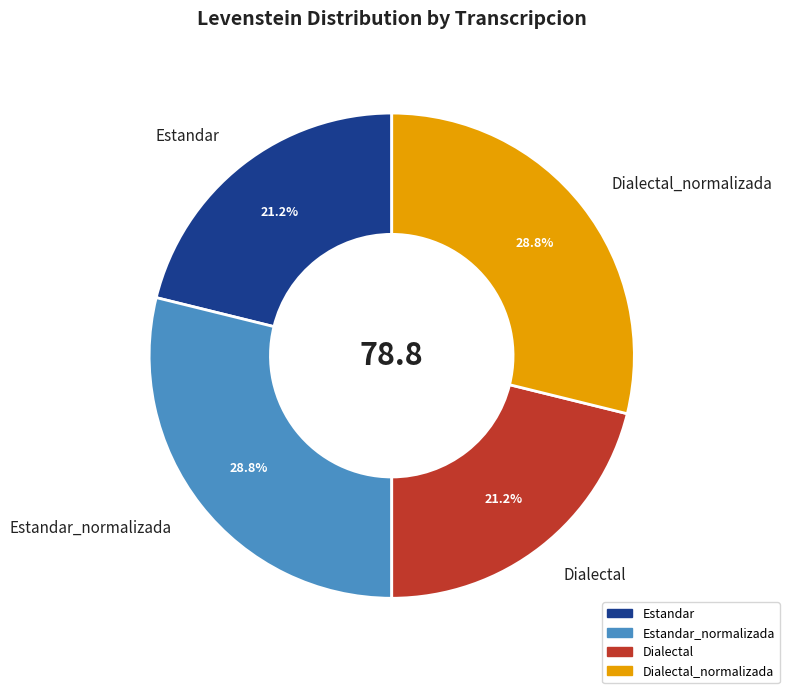

What percentage is NOT represented by Estandar_normalizada?

71.2%